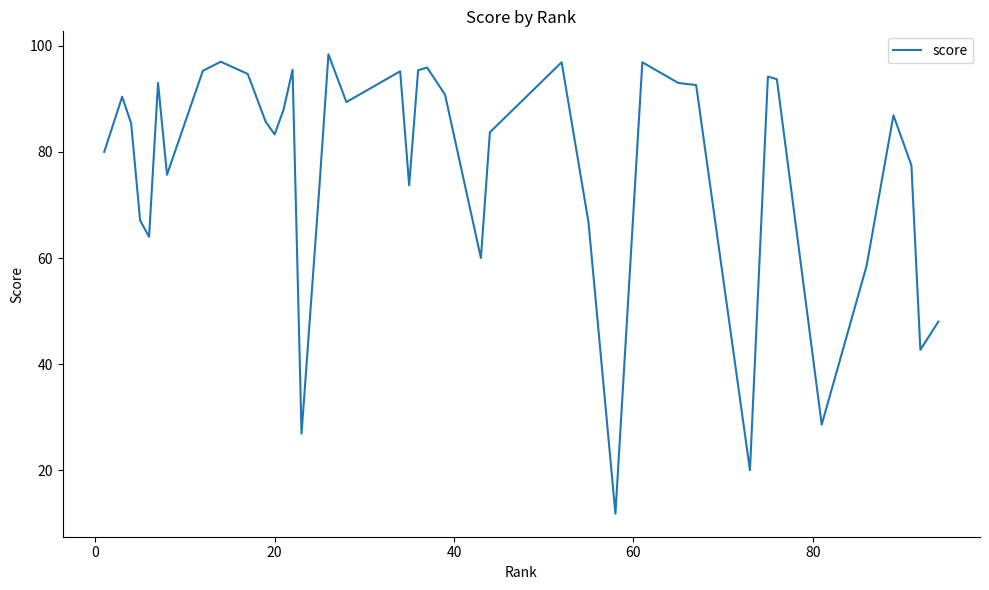

What is the smallest value displayed?

11.8